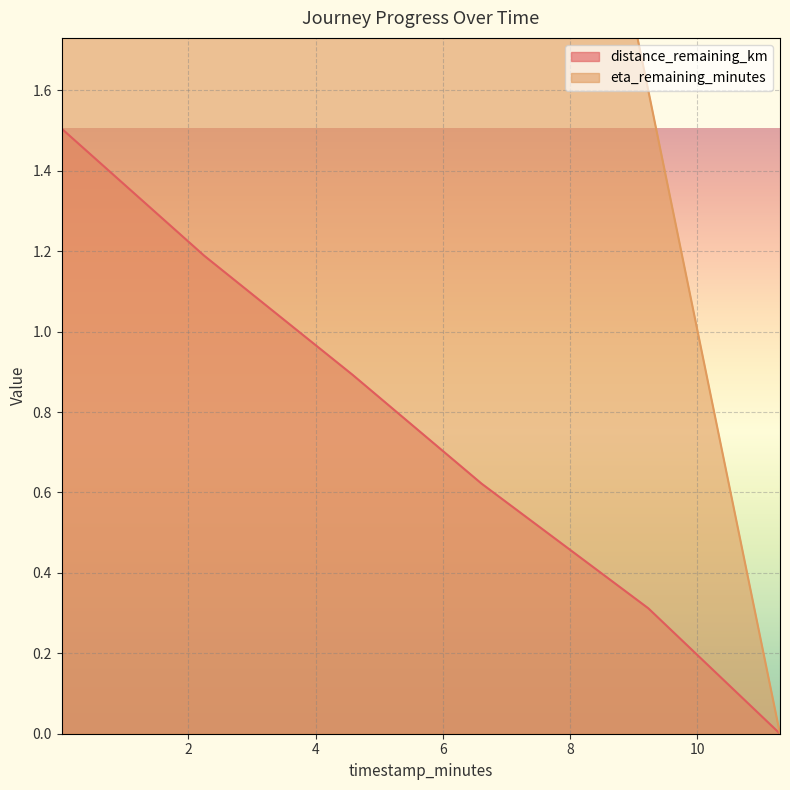

Reading left to right, extract all data points from this chart.

distance_remaining_km: 1.5	1.2	0.9	0.6	0.3	0.0
eta_remaining_minutes: 8.3	7.4	6.6	3.6	1.6	0.0